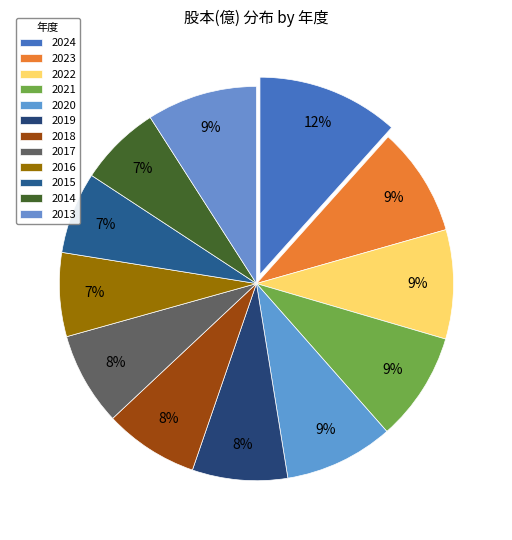

How many segments does this pie chart have?

12